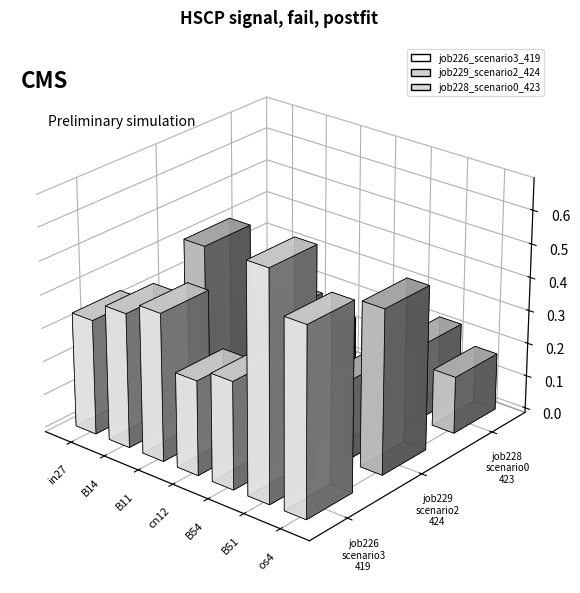

What are all the series names shown in the legend?

job226_scenario3_419, job229_scenario2_424, job228_scenario0_423